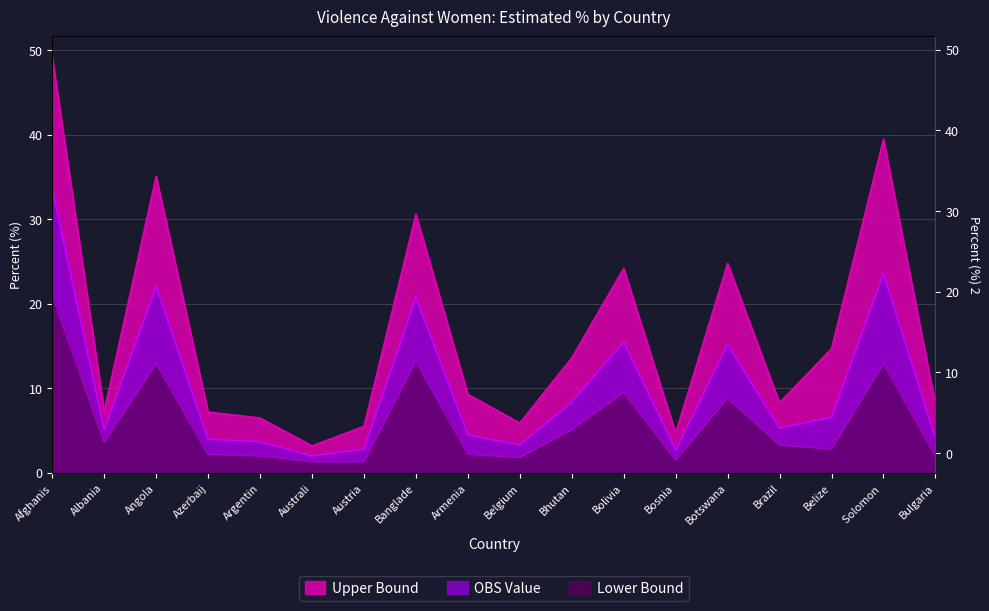

Count the number of categories in the chart.

18